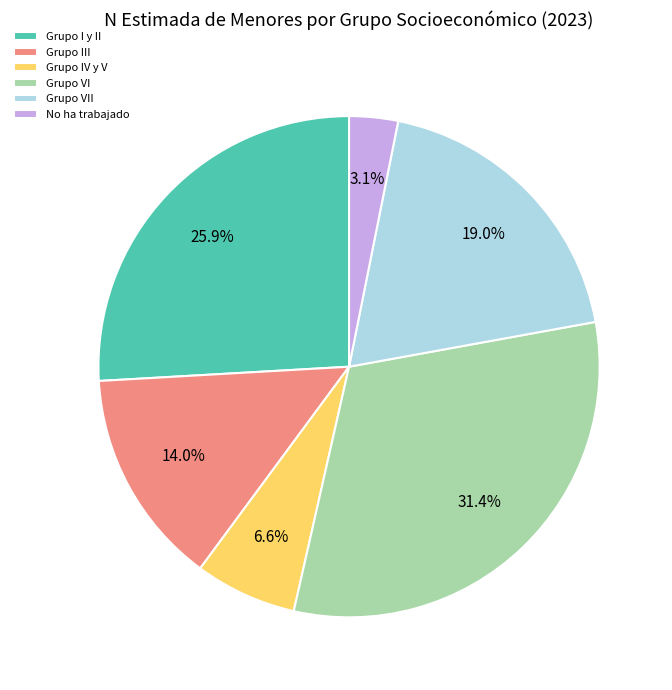

True or false: Grupo VI accounts for 31% of the total.

True